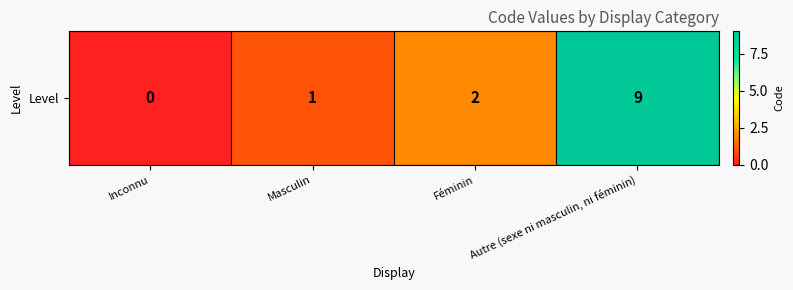

How many data points are less than 2?

2